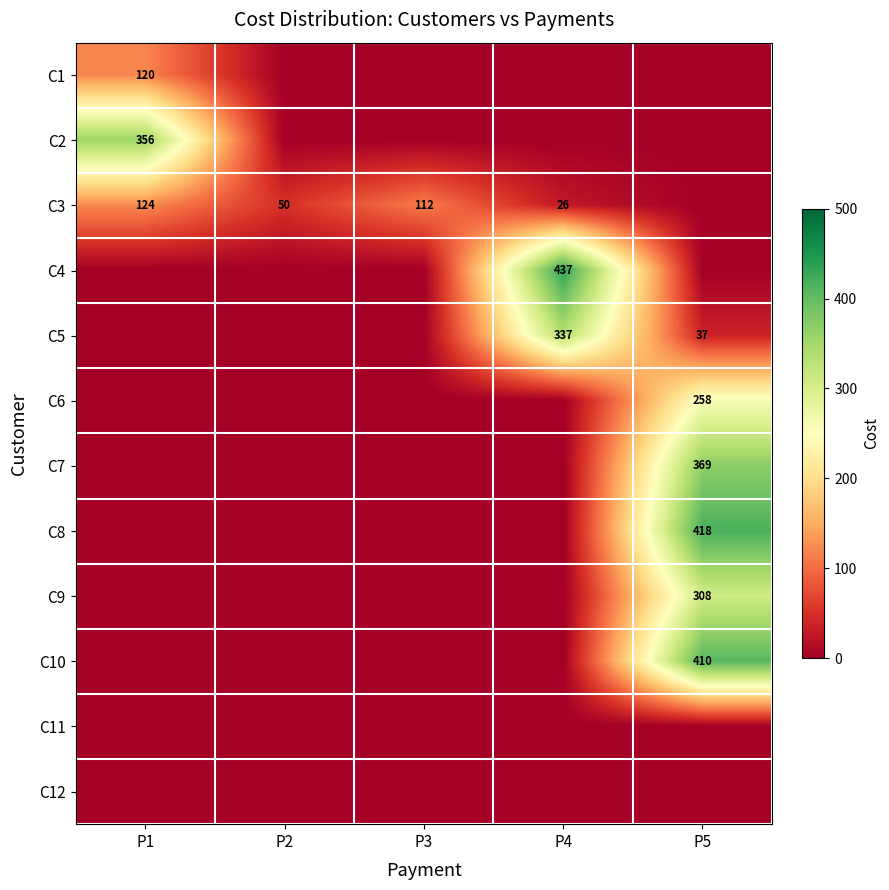

How many values in C6 are above zero?

1